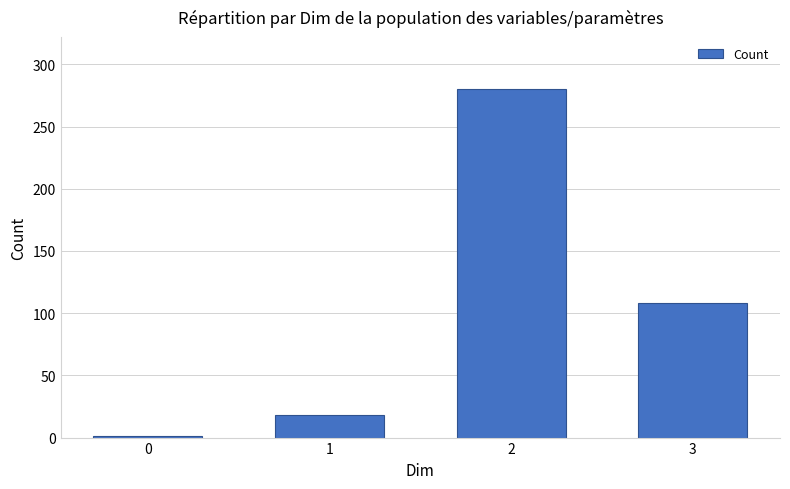

Does the chart contain stacked bars?

No